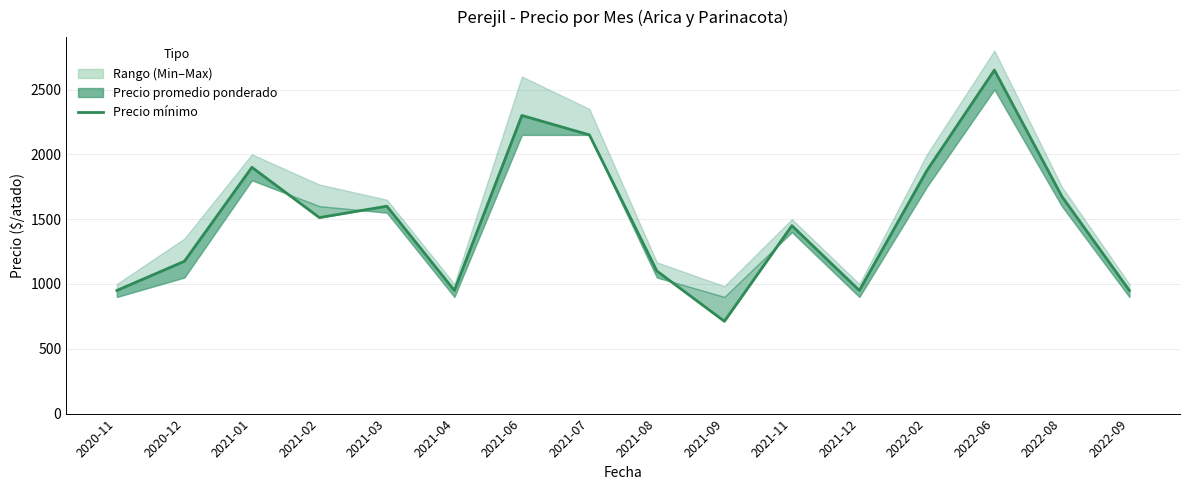

The chart shows a value of 1596 at 2022-09. True or false?

False